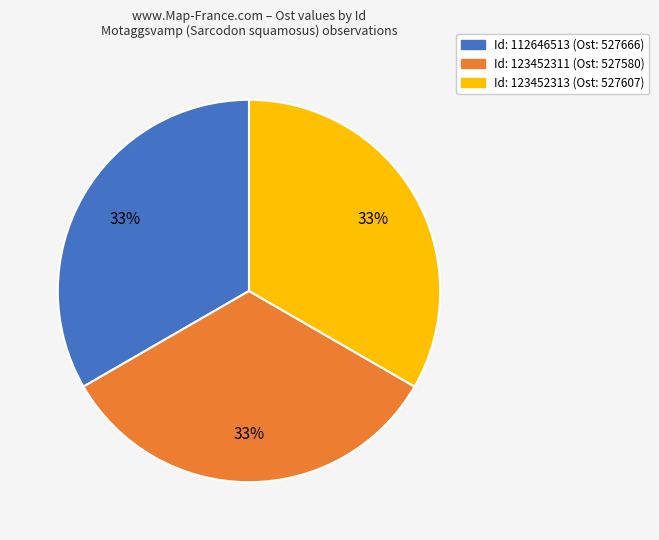

To the nearest percent, what is the average slice percentage?

33%